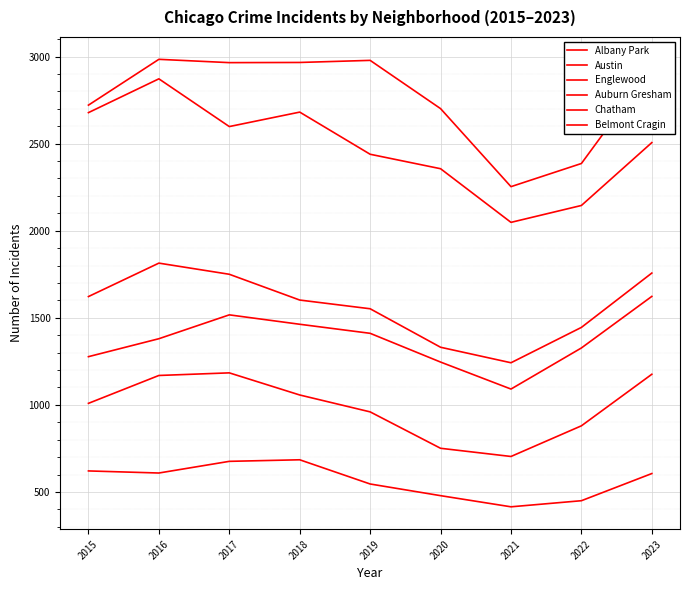

Is this an area chart (filled region under the line)?

No